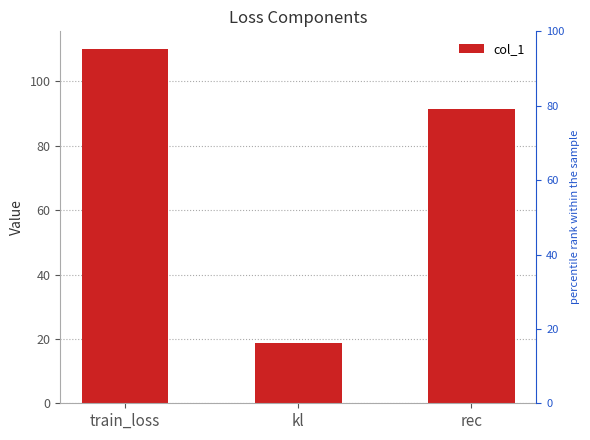

The value at train_loss is 110.0. True or false?

True